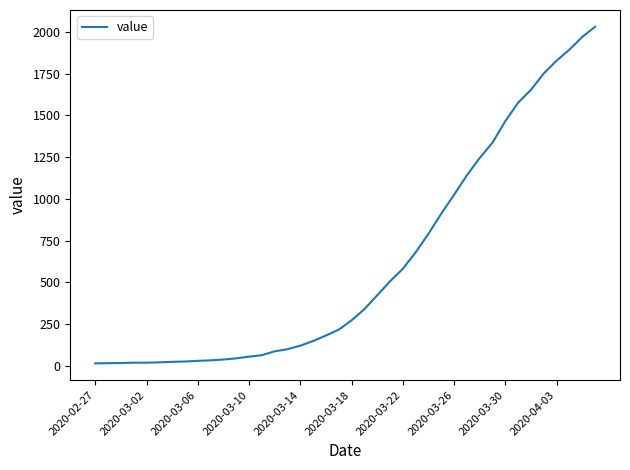

What is the difference between the maximum and minimum values?

2019